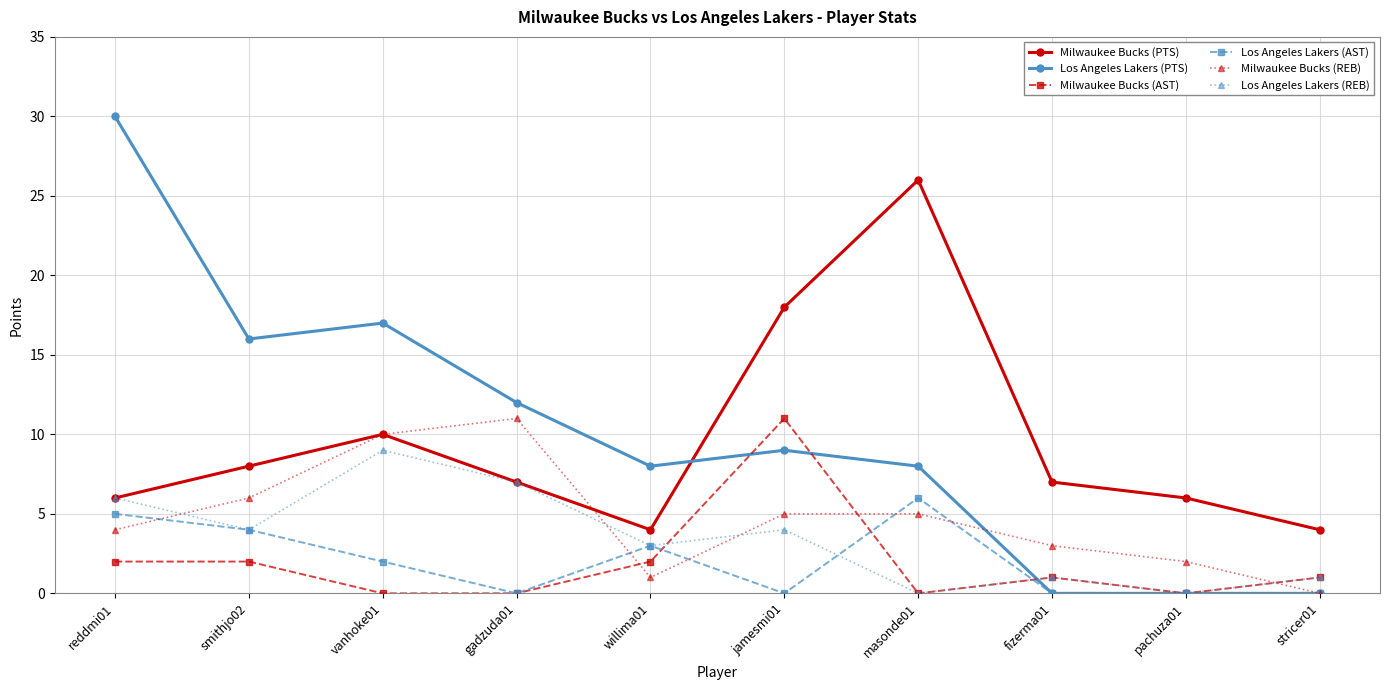

What is the spread (max minus min) of values at gadzuda01?

12